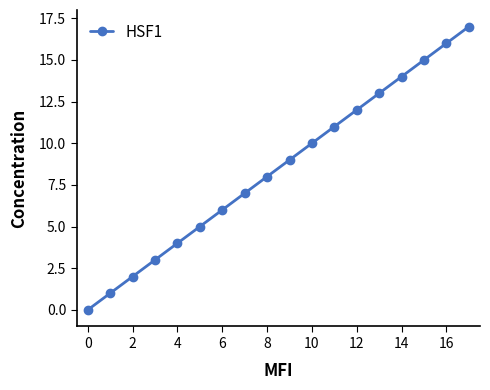

What is the difference between the maximum and minimum values?

17